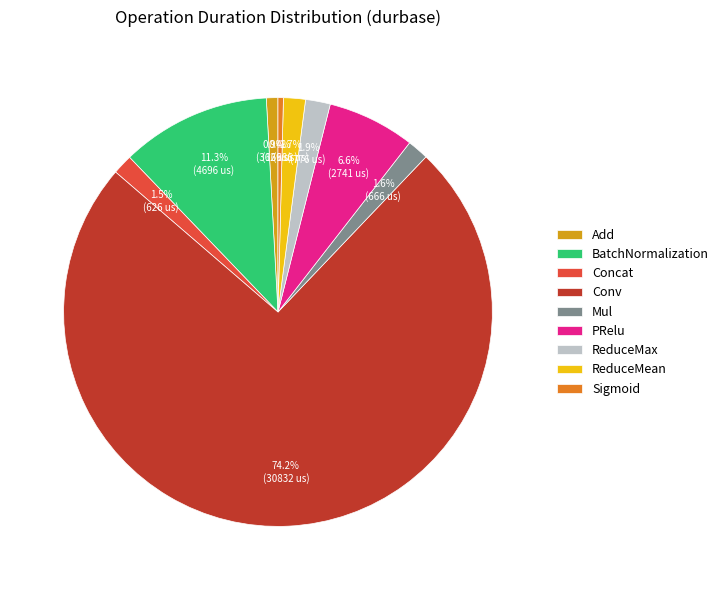

How many segments does this pie chart have?

9